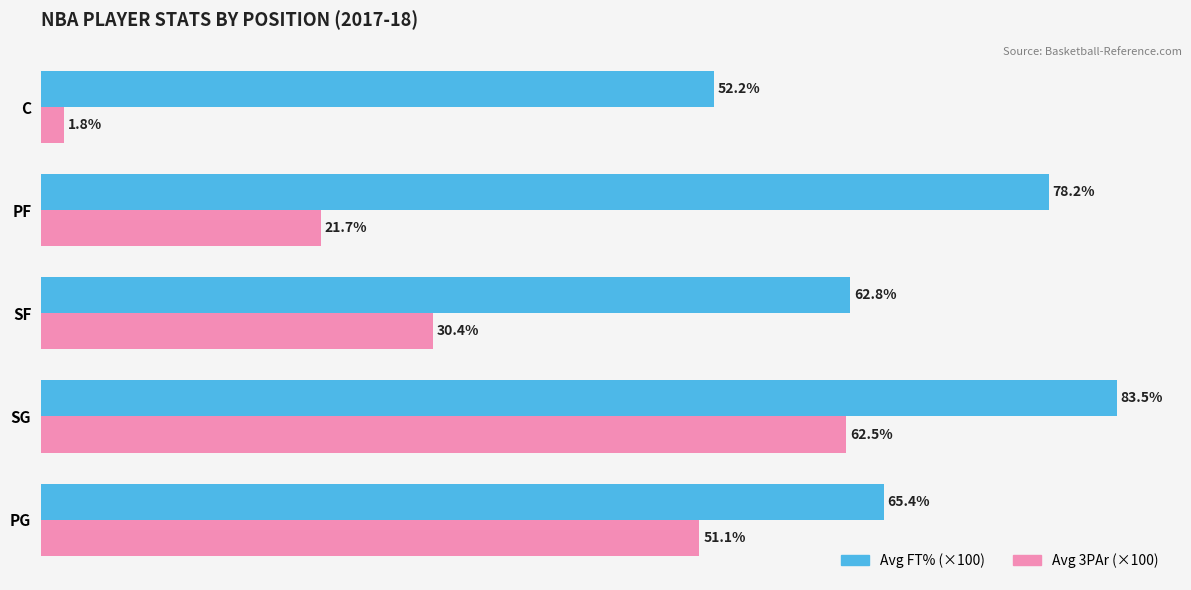

At C, list the series in order from largest to smallest.

Avg FT% (×100), Avg 3PAr (×100)